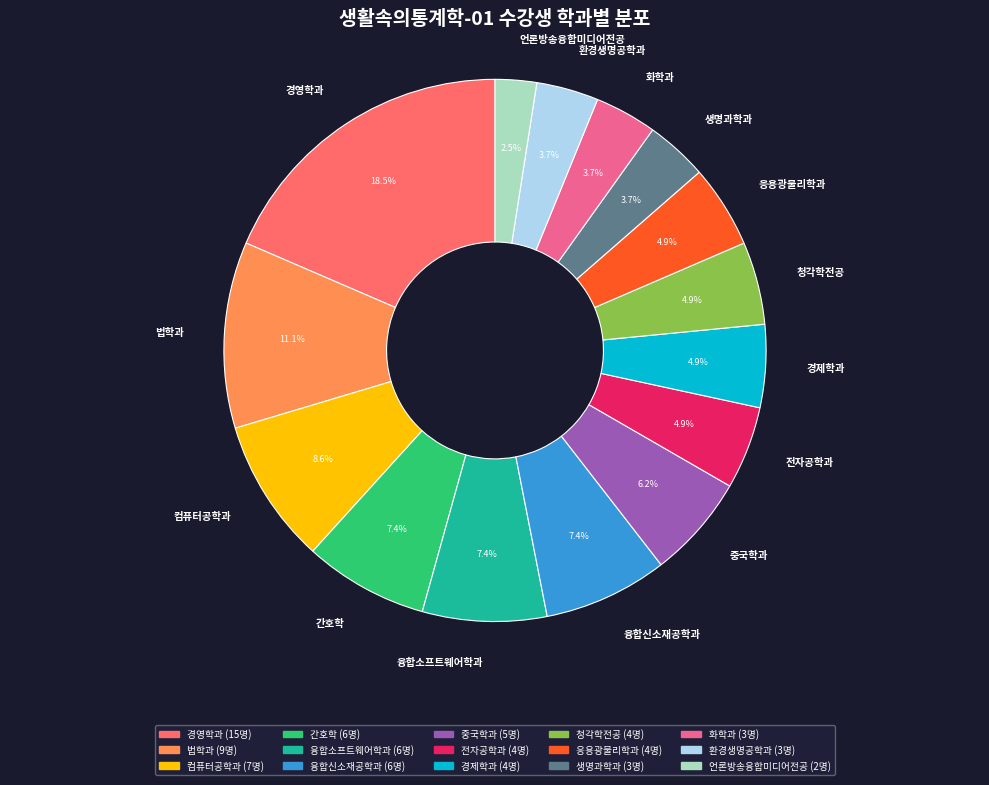

True or false: 청각학전공 accounts for 19% of the total.

False